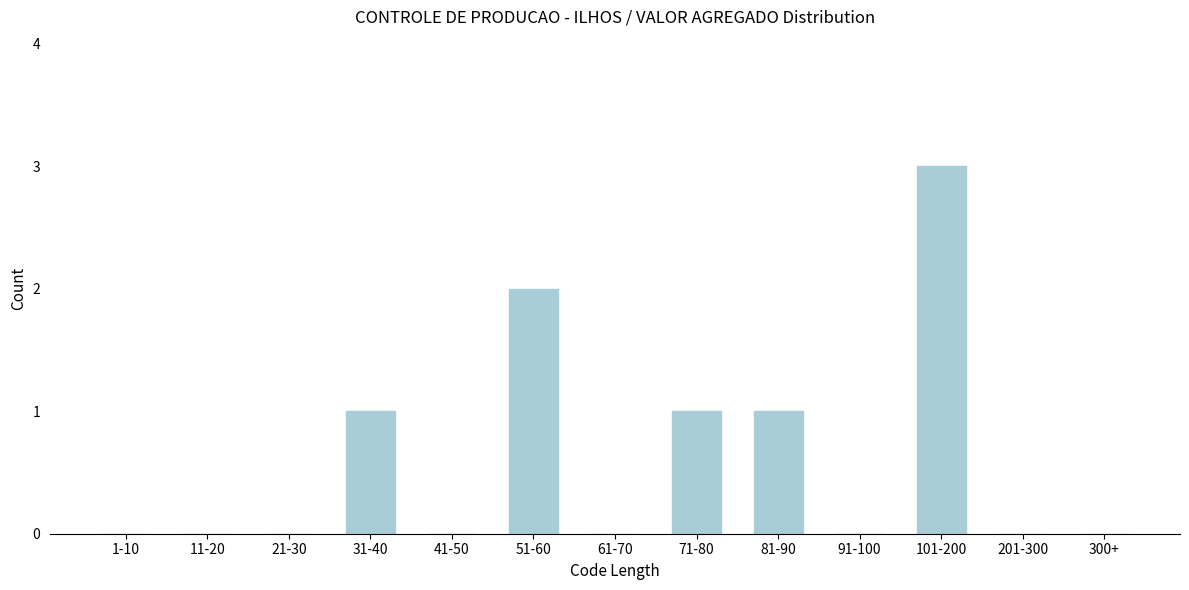

Reading left to right, transcribe all the data shown in this chart.

1-10=0	11-20=0	21-30=0	31-40=1	41-50=0	51-60=2	61-70=0	71-80=1	81-90=1	91-100=0	101-200=3	201-300=0	300+=0